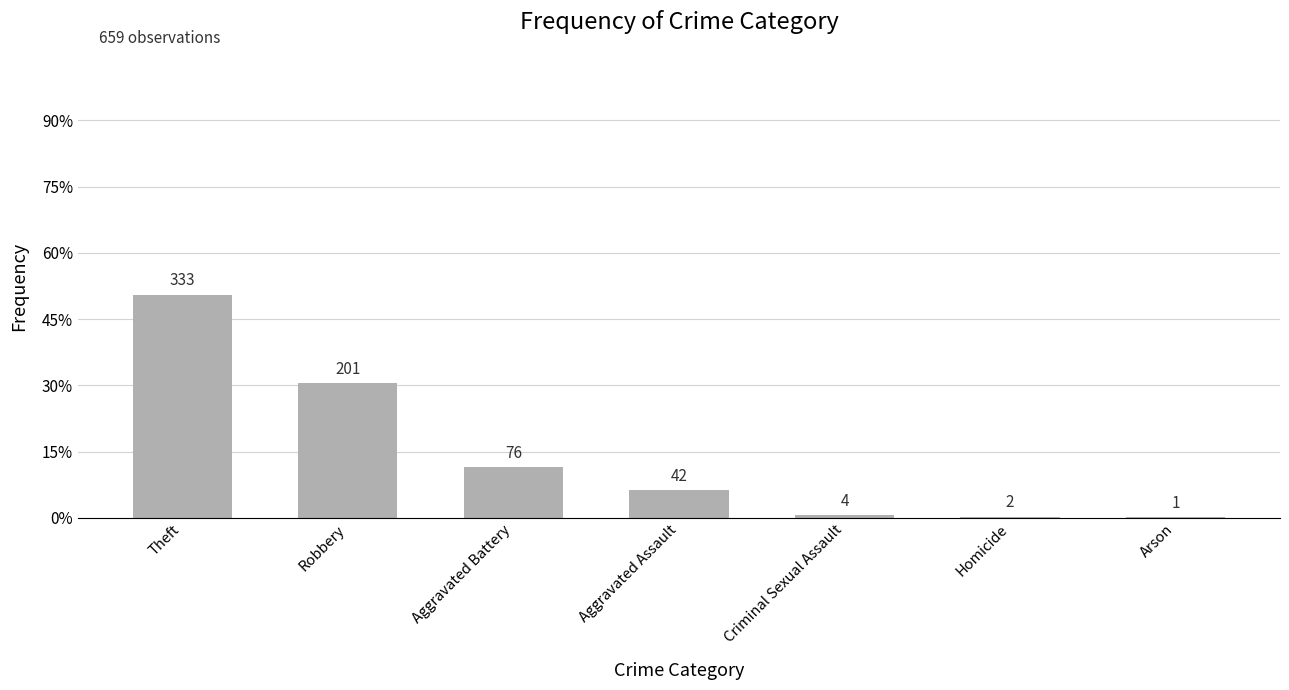

Is it true that the value at Homicide is 0.0?

False